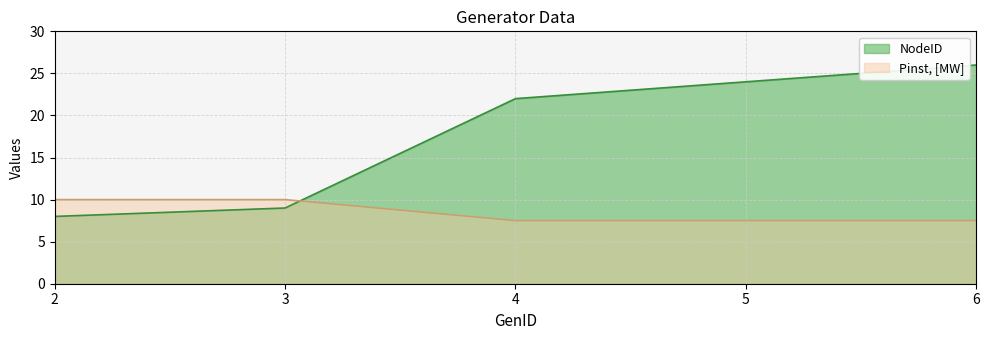

At how many categories does at least one series exceed 22?

2